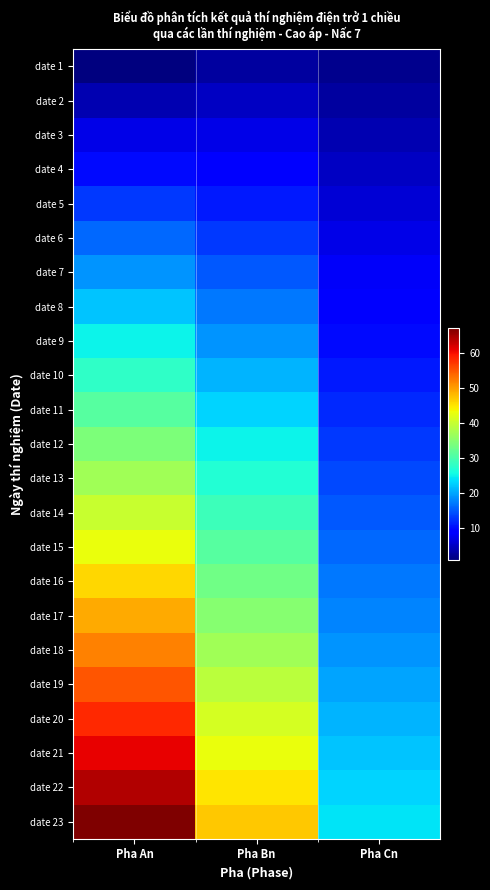

How many data points does each series have?

3